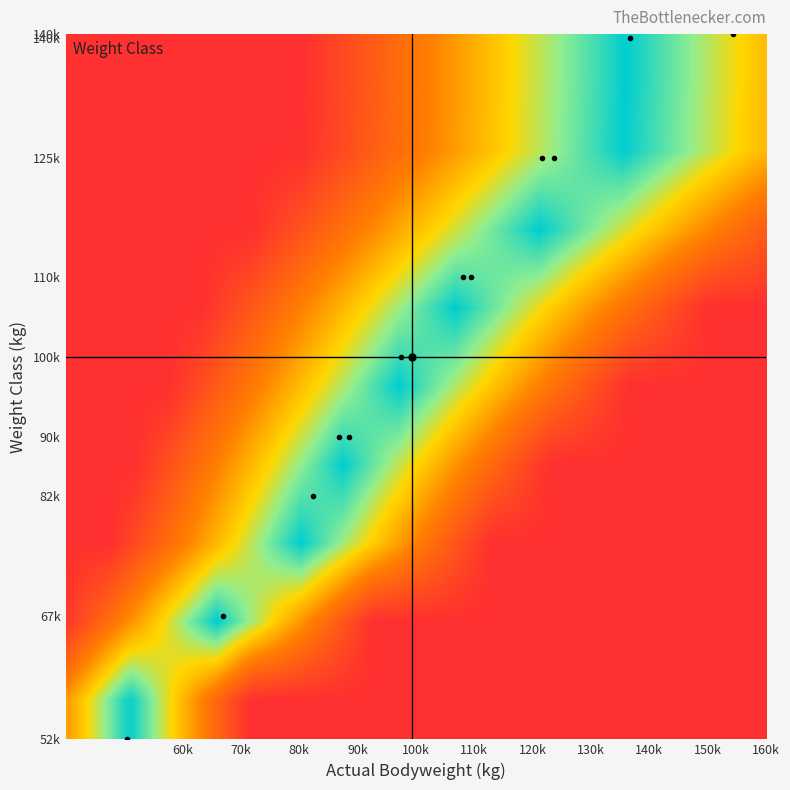

How many series are shown in this chart?

2